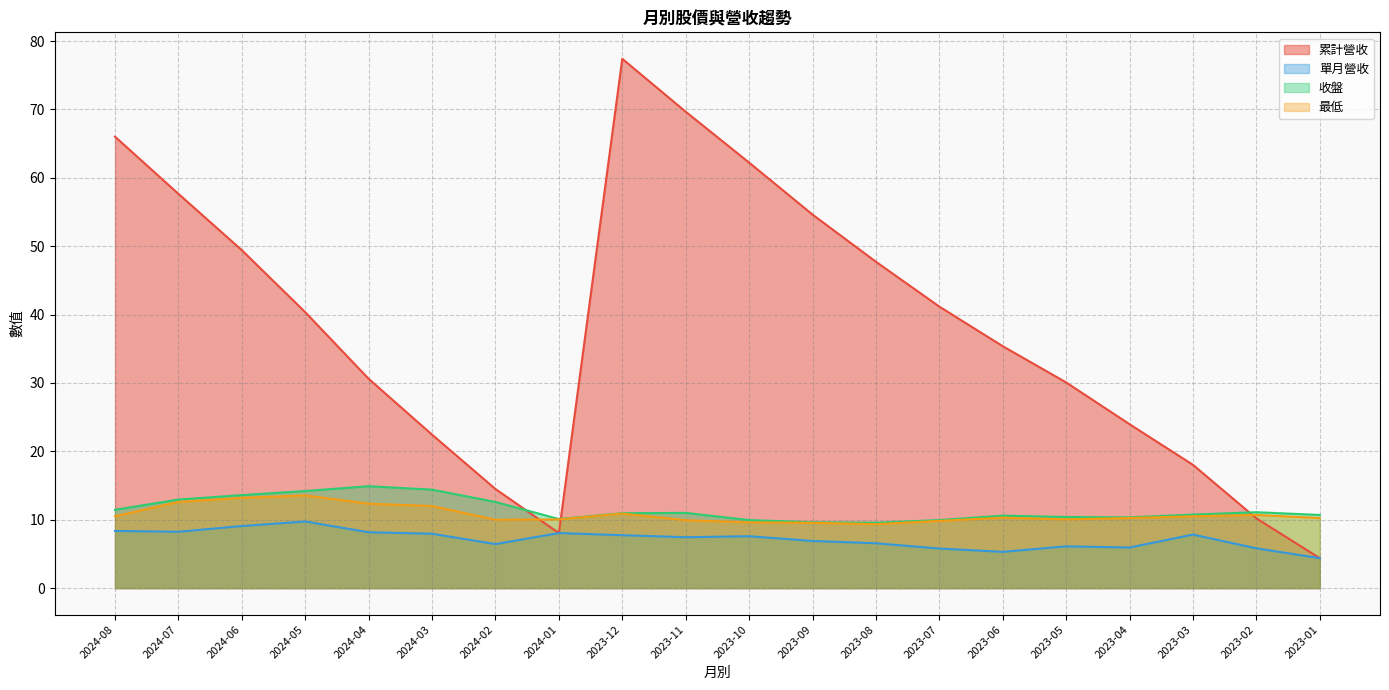

How many distinct data groups are displayed?

4